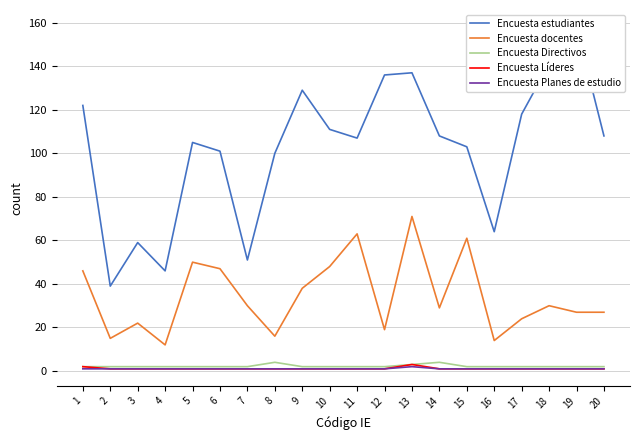

Which category has the highest value in the Encuesta Líderes series?

13